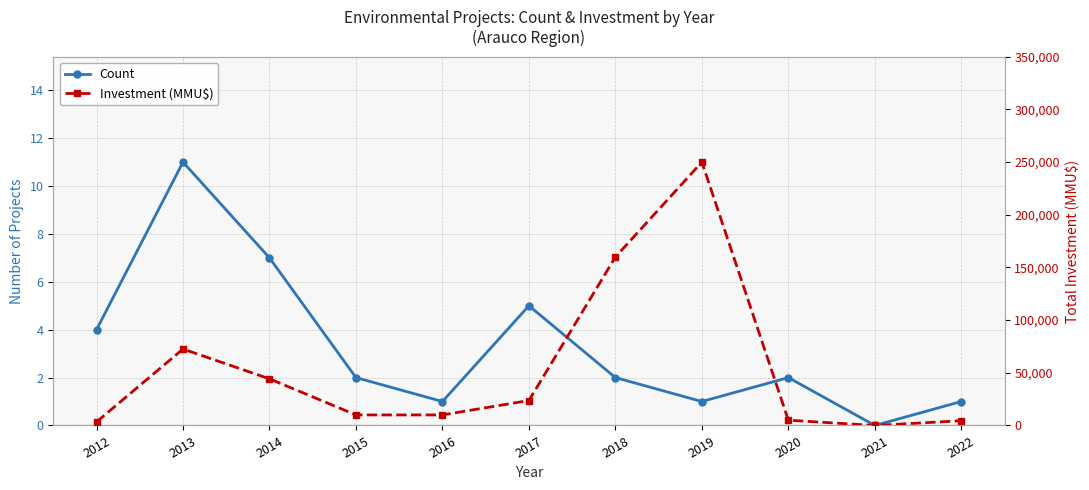

What is the value of the Investment (MMU$) point at the 5th from the left?

10000